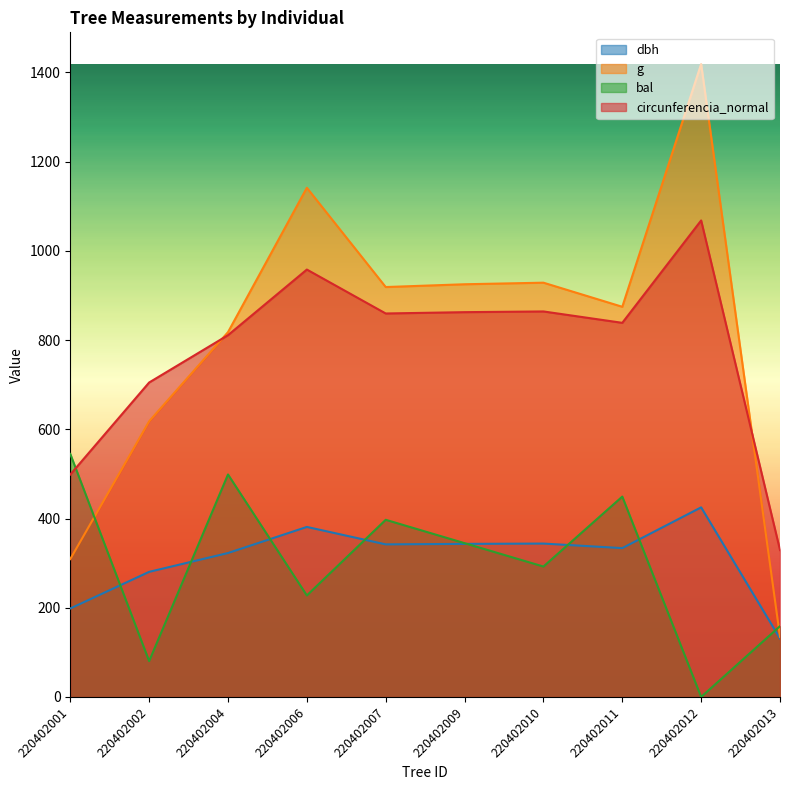

At which label does dbh reach its peak?

220402012